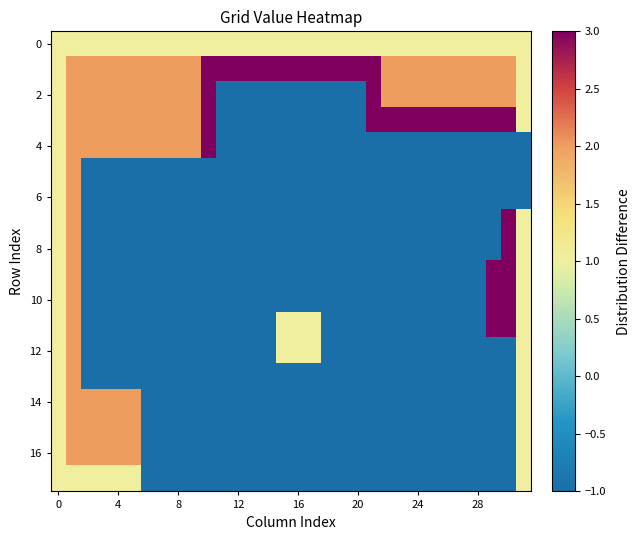

What is the maximum value shown in the chart?

3